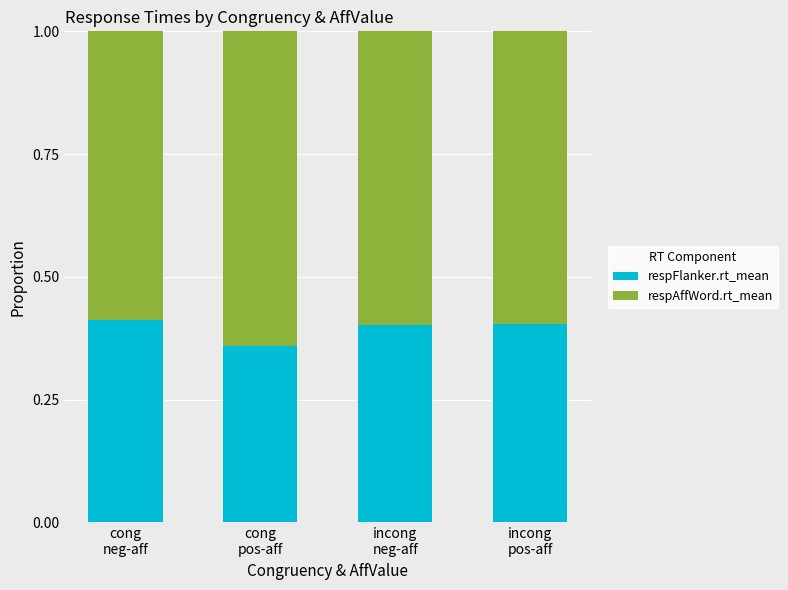

Count the respFlanker.rt_mean values in the range 0 to 1.

4